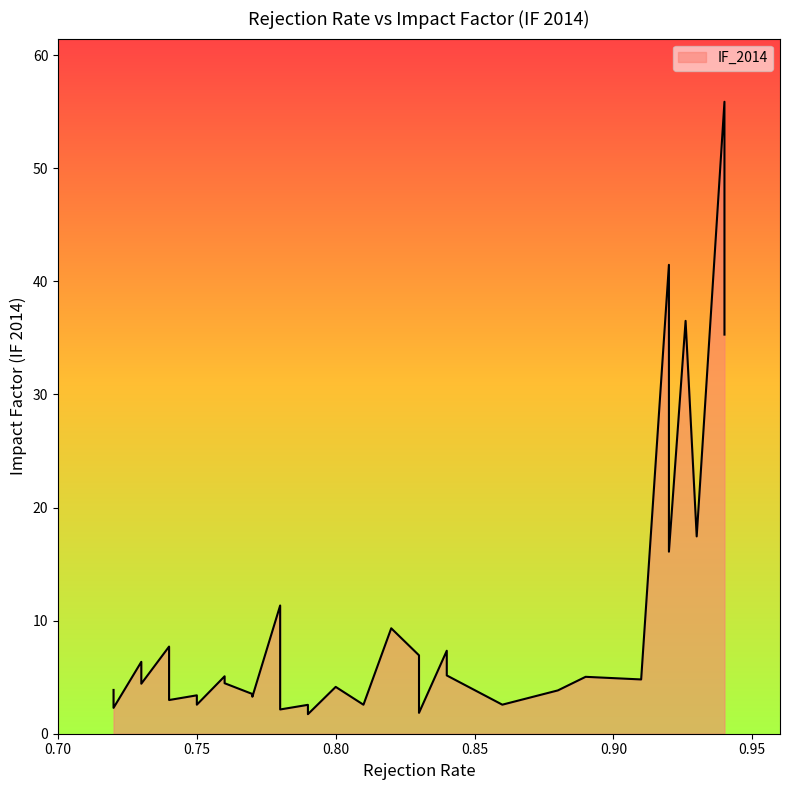

How many lines are shown in the chart?

1